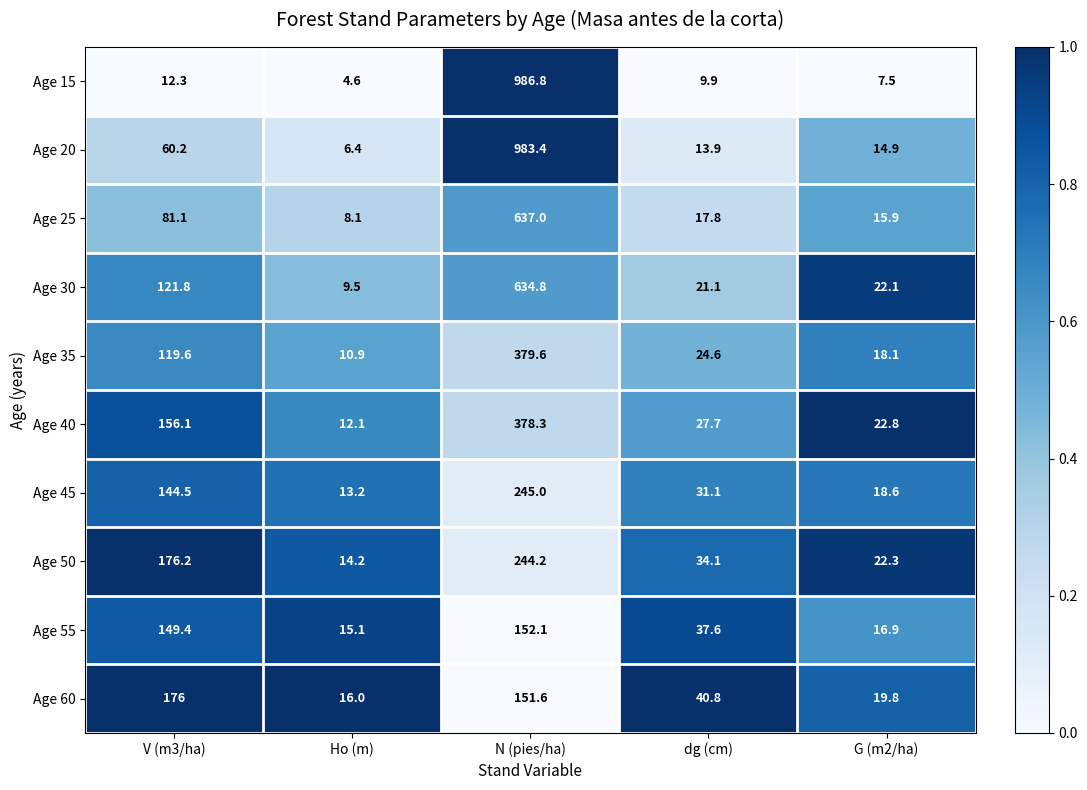

What is the minimum value for Age 60?

16.0